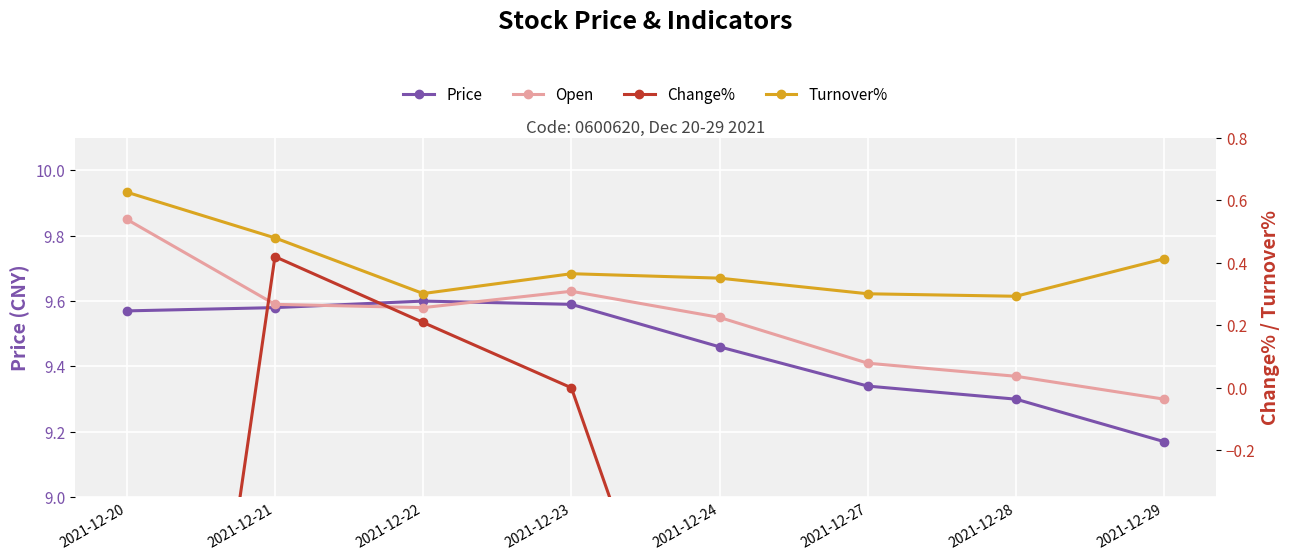

What is the difference between the highest and lowest values at 2021-12-29?

10.7